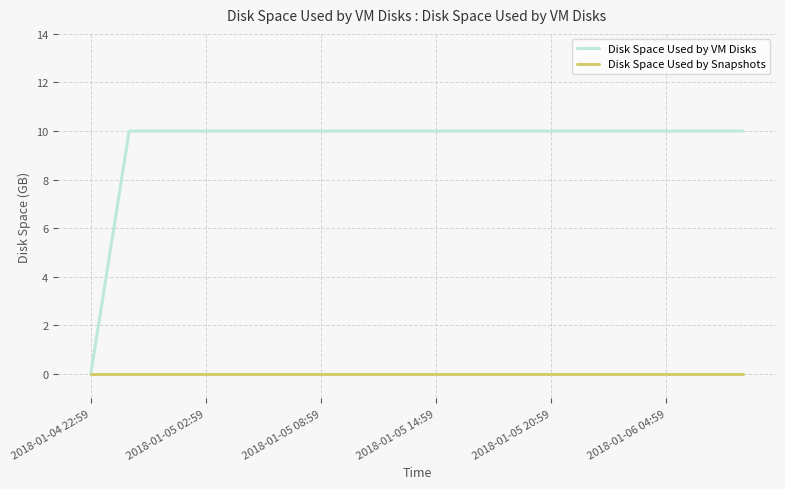

Reading left to right, transcribe all the data shown in this chart.

Disk Space Used by VM Disks: 0	10	10	10	10	10	10	10	10	10	10	10	10	10	10	10	10	10
Disk Space Used by Snapshots: 0	0	0	0	0	0	0	0	0	0	0	0	0	0	0	0	0	0